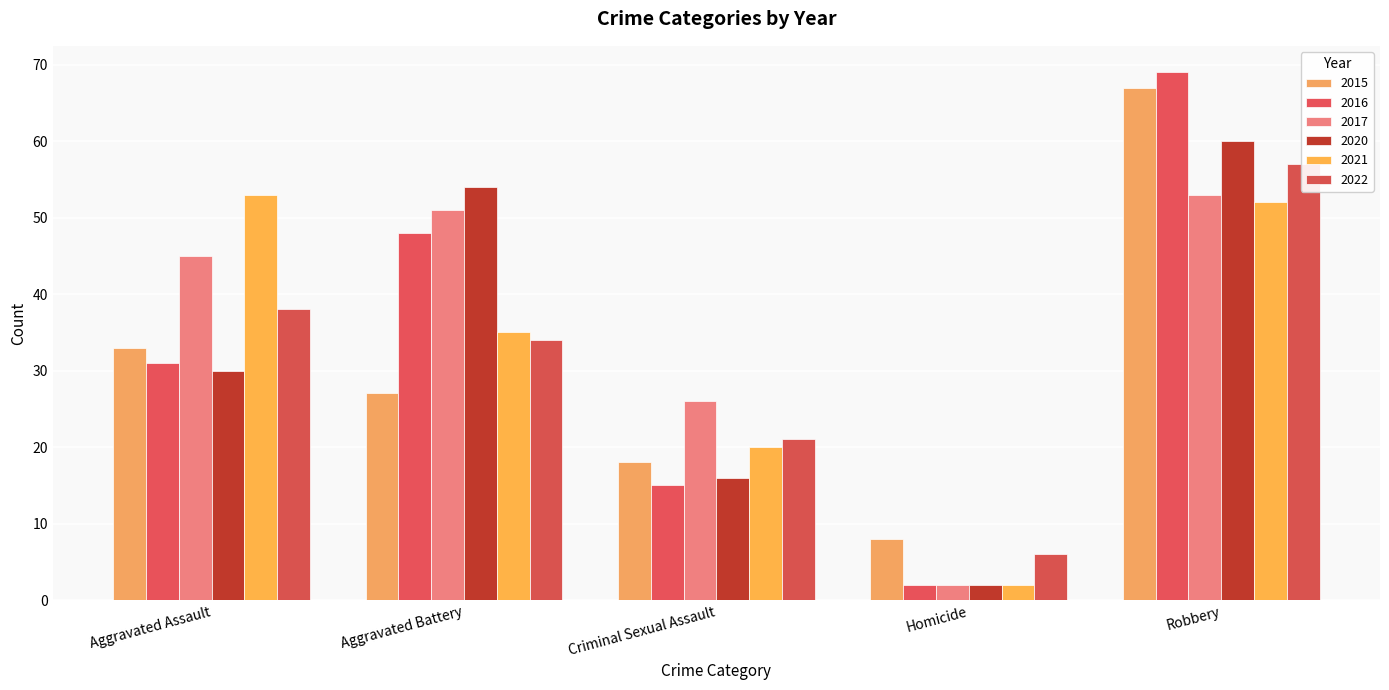

How many categories are shown in the chart?

5